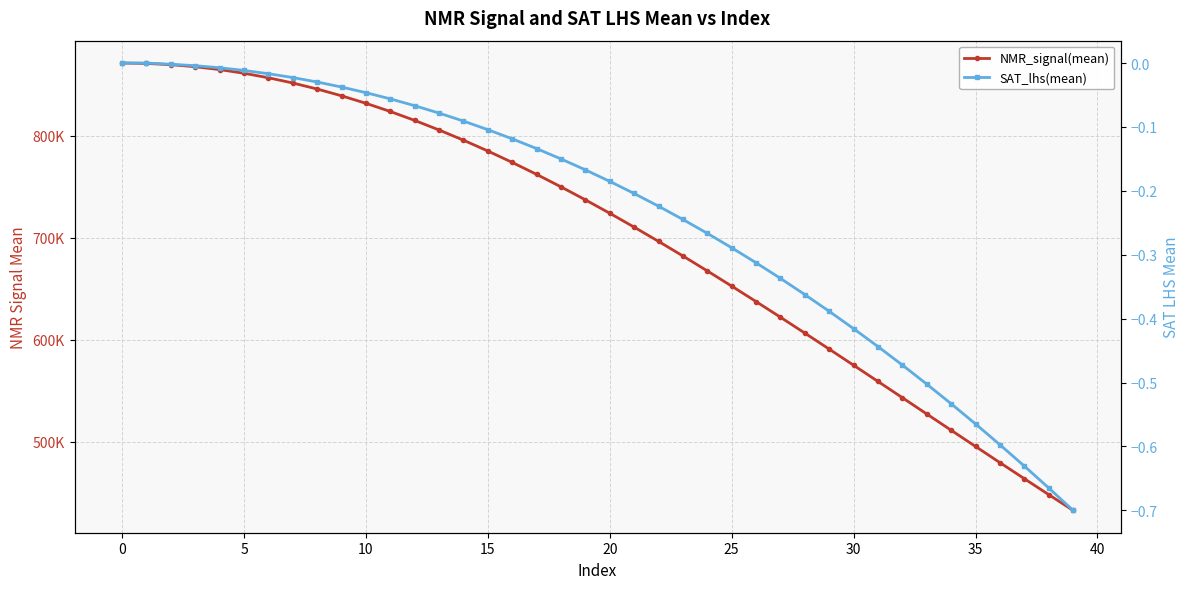

Where is NMR_signal(mean) nearest to the value 651946?

25